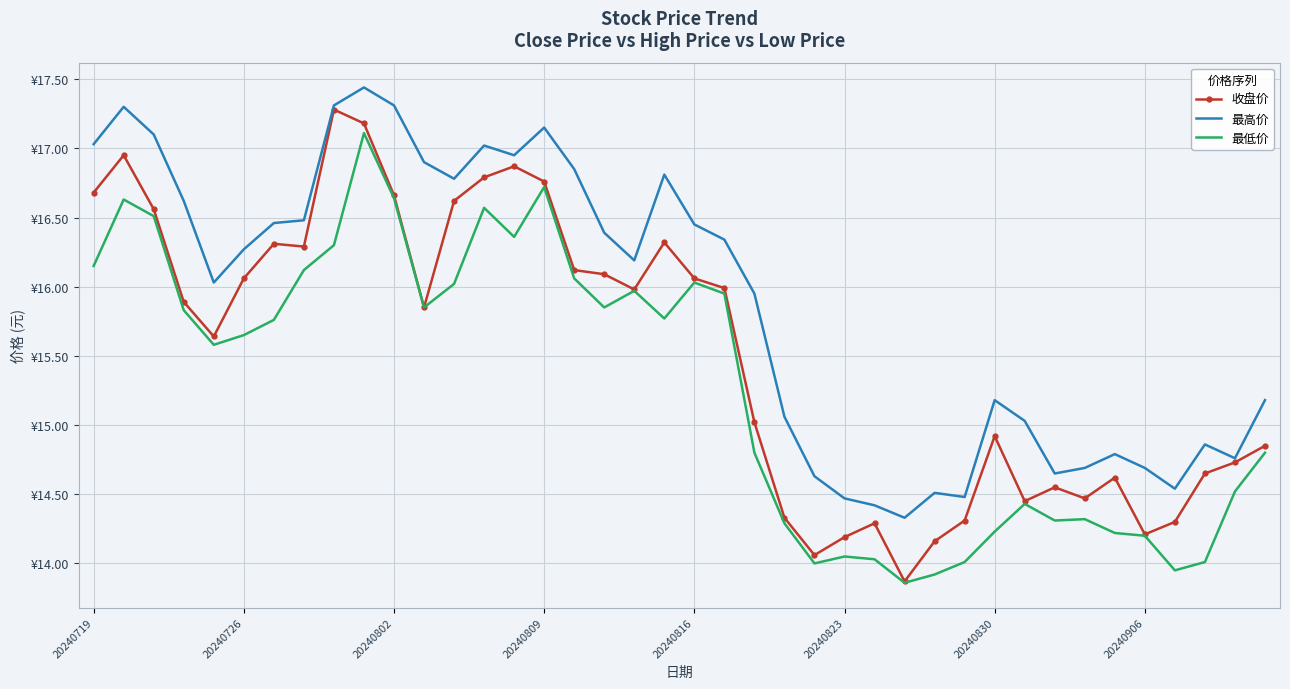

What are all the series names shown in the legend?

收盘价, 最高价, 最低价